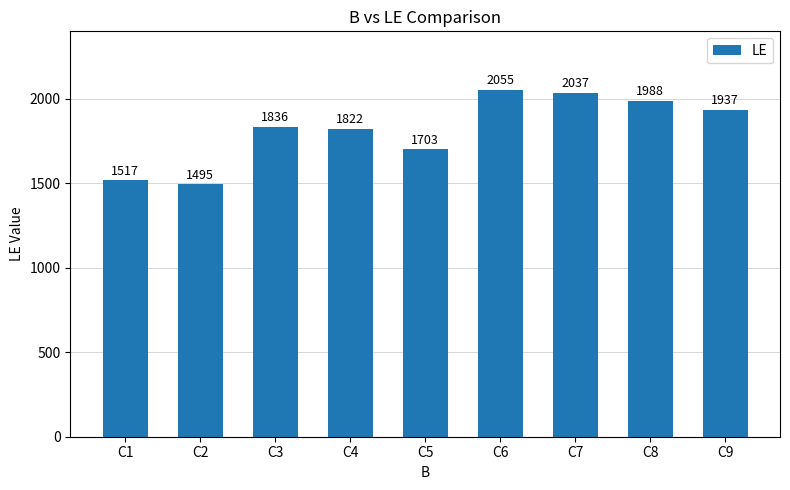

True or false: the data shows 1836 at C3.

True